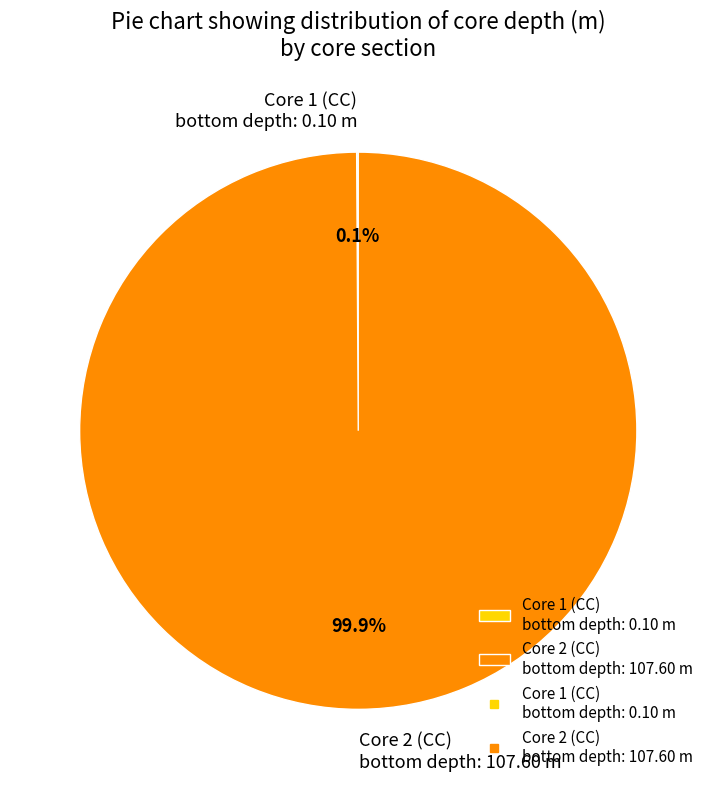

Is there a majority slice in this chart?

Yes